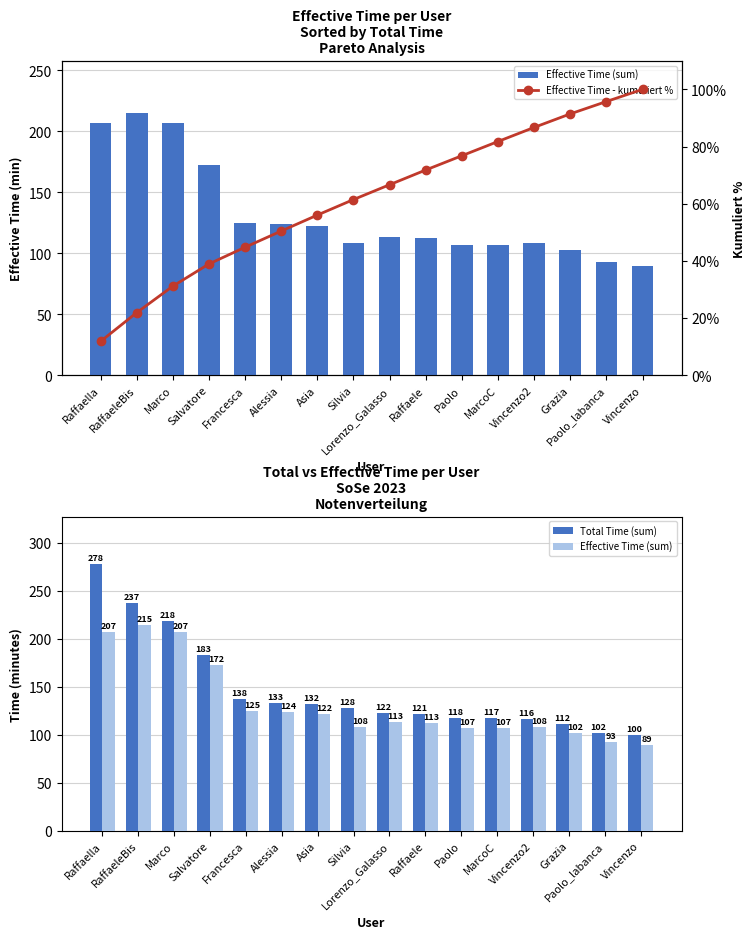

What is the greatest value displayed?

277.6